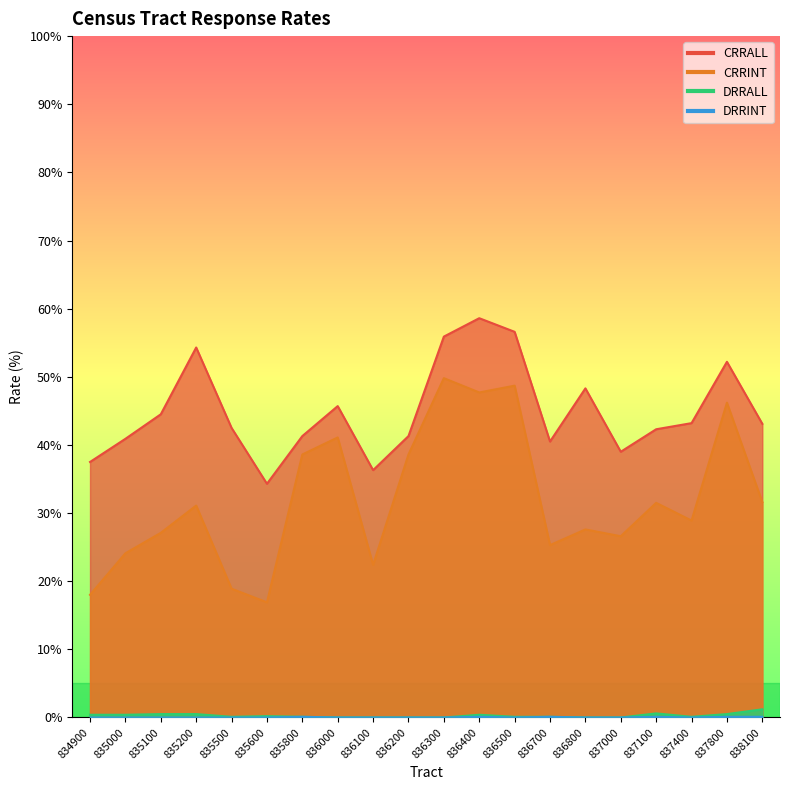

Rank the series at 837400 from lowest to highest value.

DRRINT, DRRALL, CRRINT, CRRALL